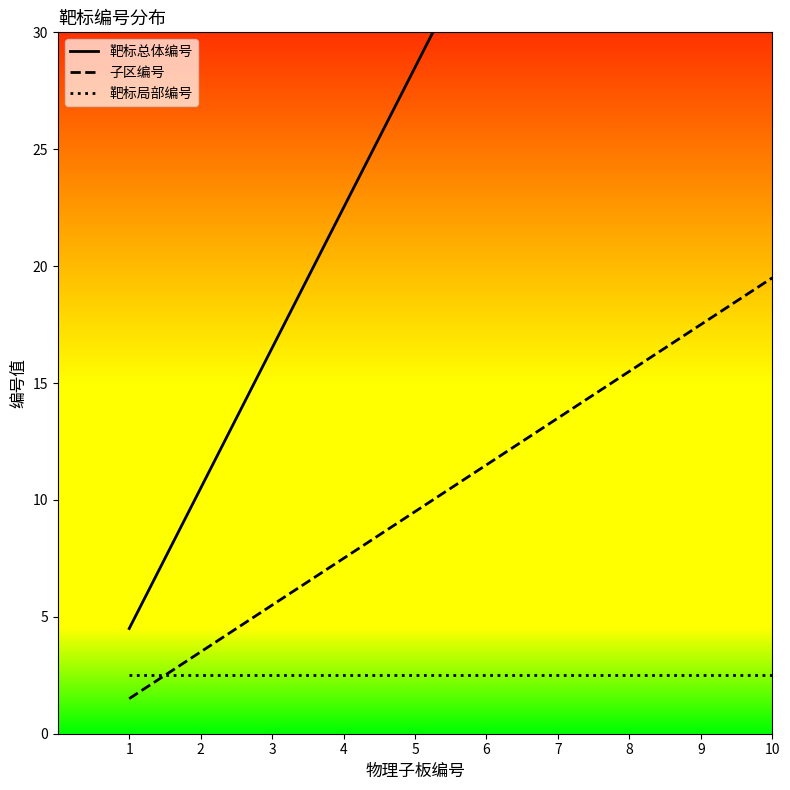

True or false: 靶标总体编号 and 子区编号 cross at least once.

False